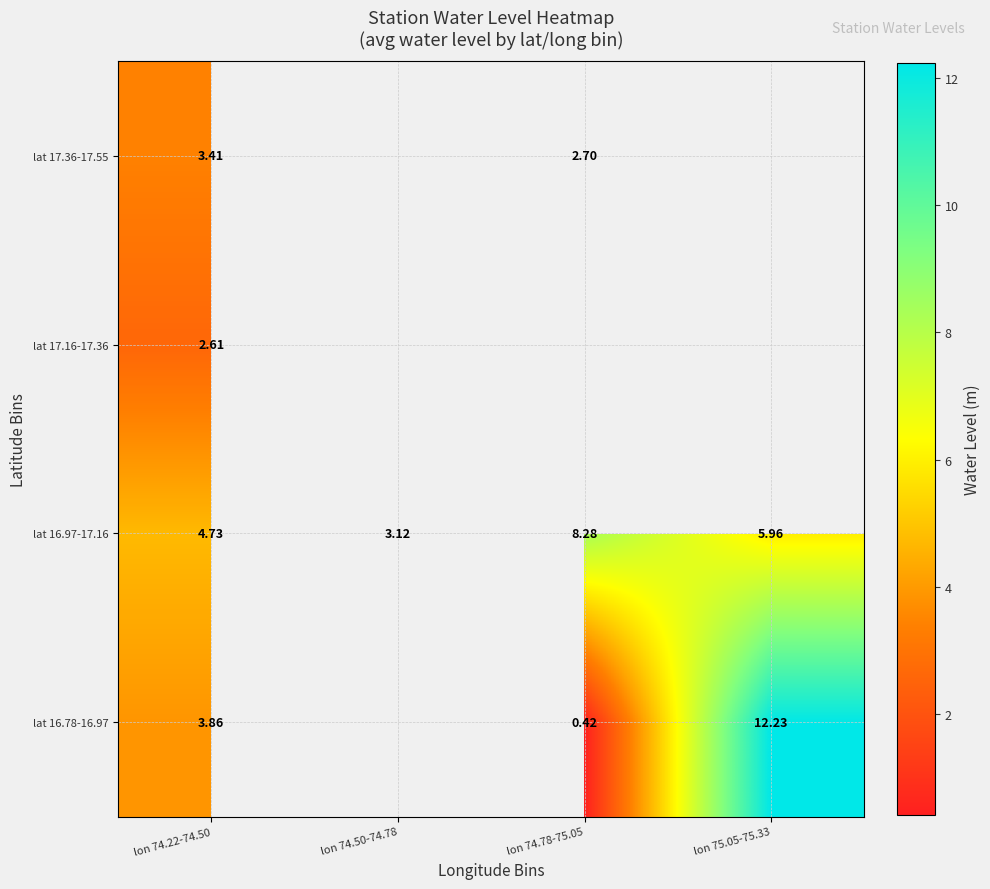

Is the value of lat 17.16-17.36 at lon 74.22-74.50 greater than the value of lat 16.78-16.97 at lon 75.05-75.33?

No